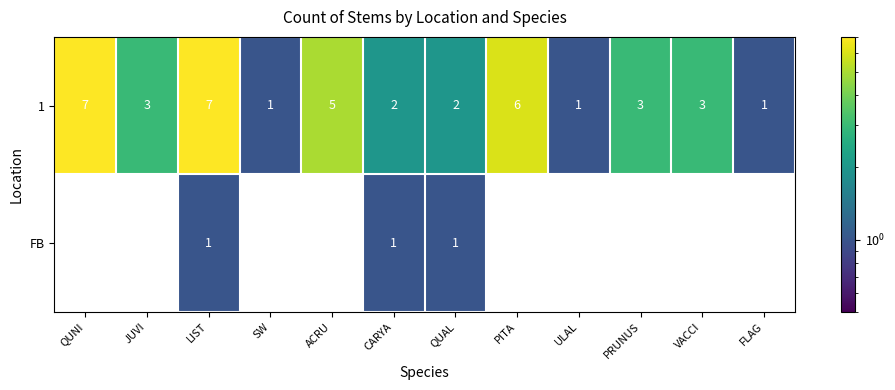

List the series in order of their overall mean, highest first.

1, FB